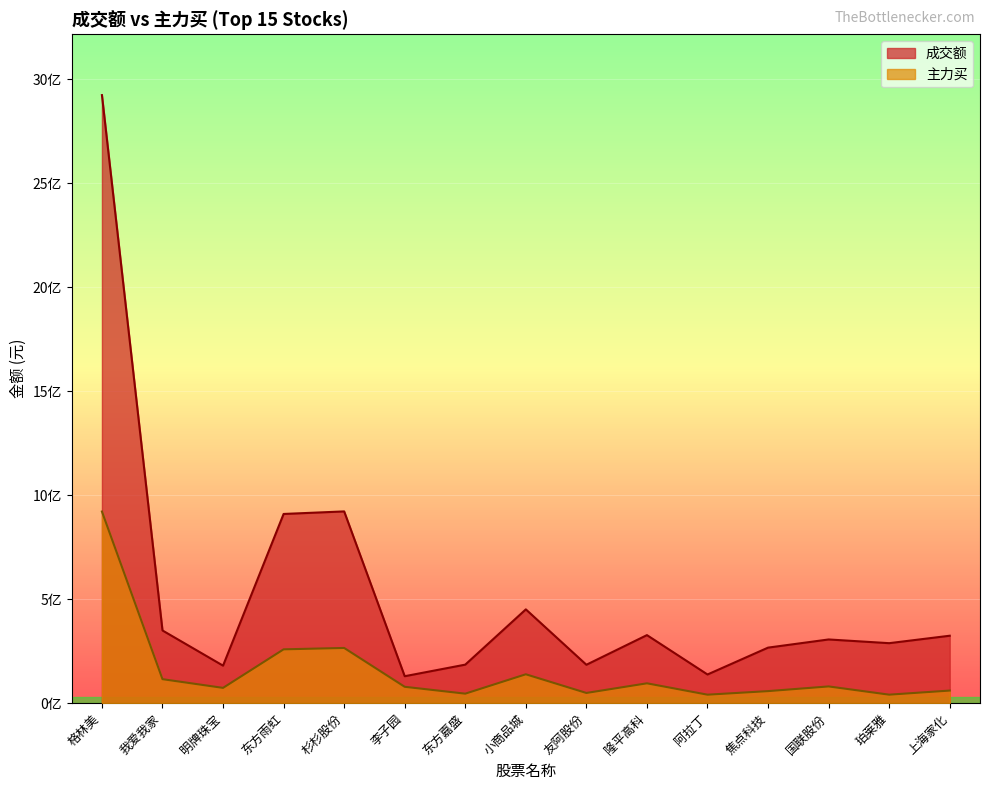

List the labels in order of 主力买 value, smallest first.

阿拉丁, 珀莱雅, 东方嘉盛, 友阿股份, 焦点科技, 上海家化, 明牌珠宝, 李子园, 国联股份, 隆平高科, 我爱我家, 小商品城, 东方雨虹, 杉杉股份, 格林美